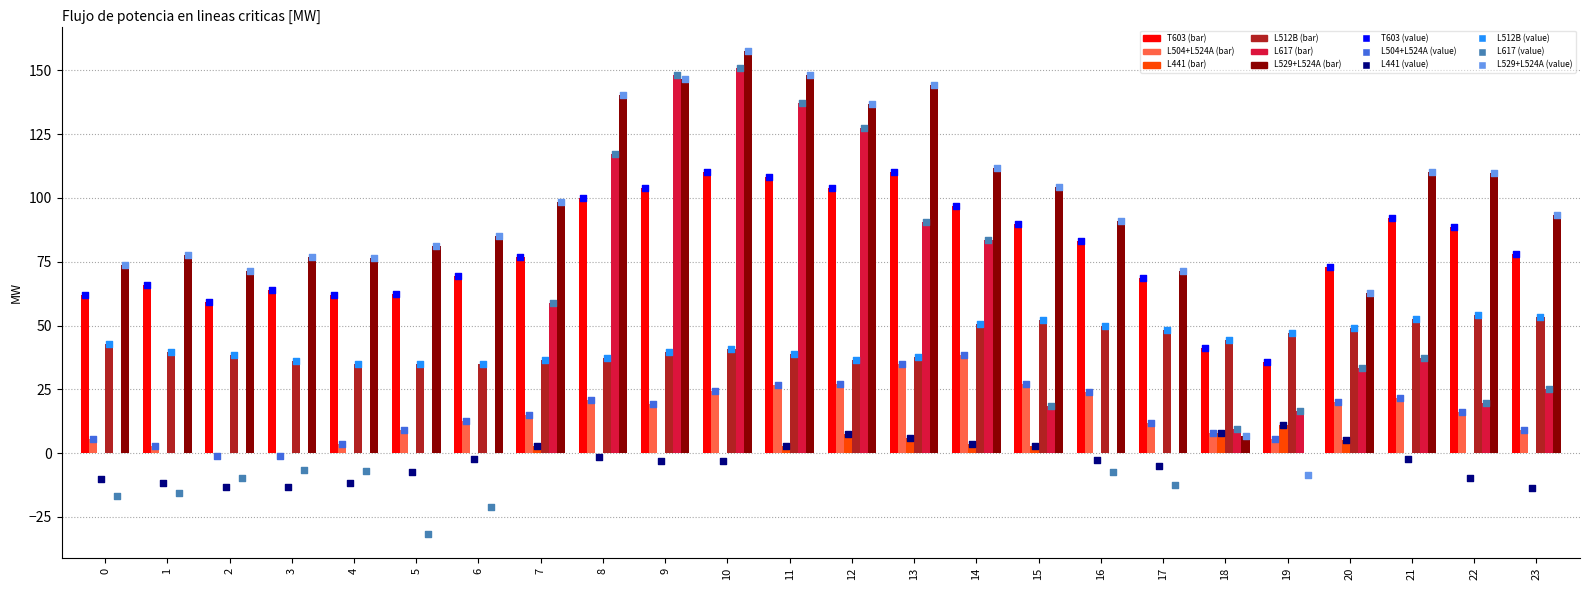

At how many categories does at least one series exceed 61?

22